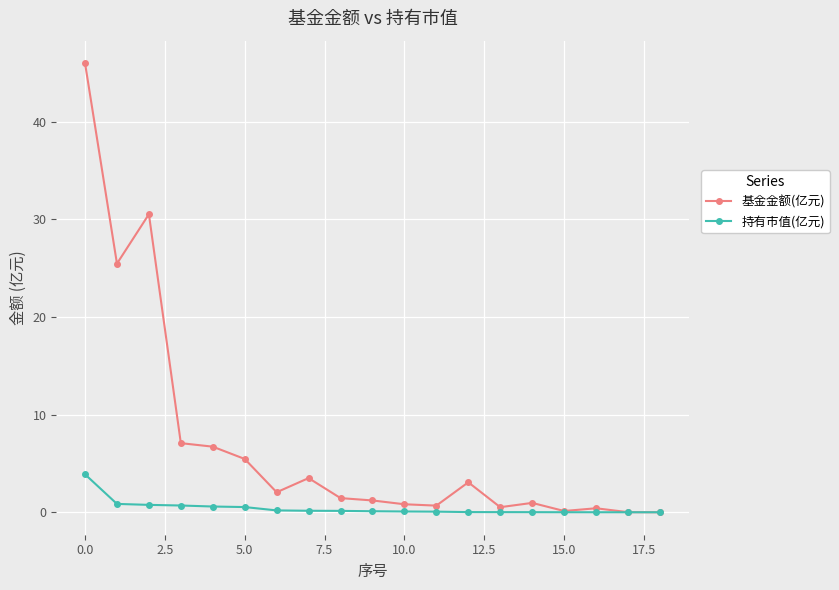

Which series has the largest total across all categories?

基金金额(亿元)